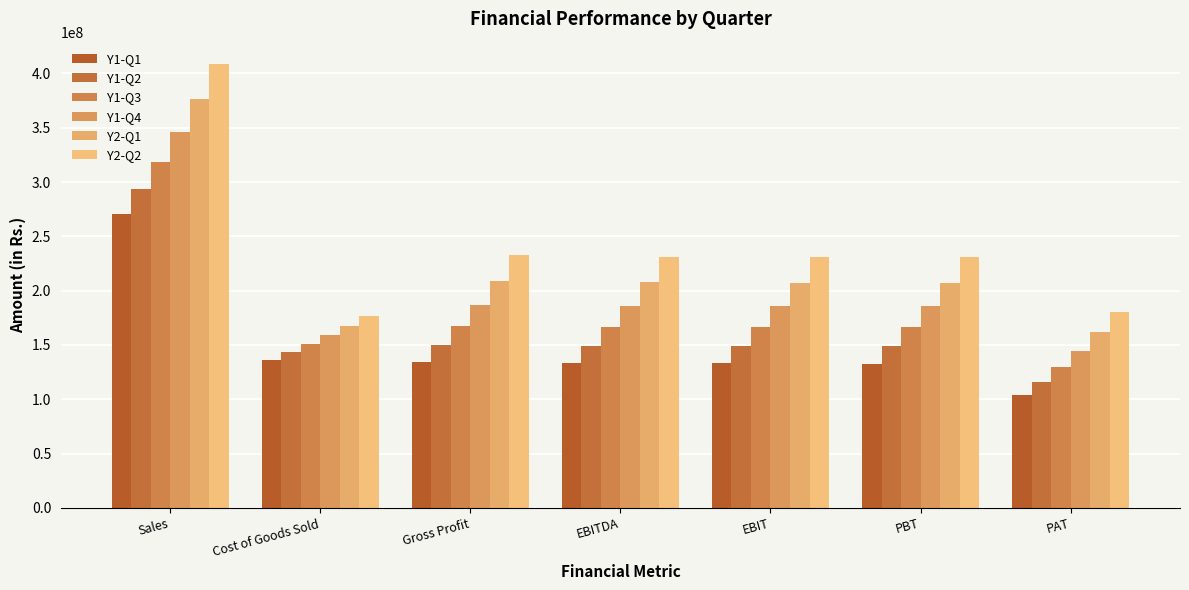

What is the average value of the Y2-Q2 series?

241653949.9